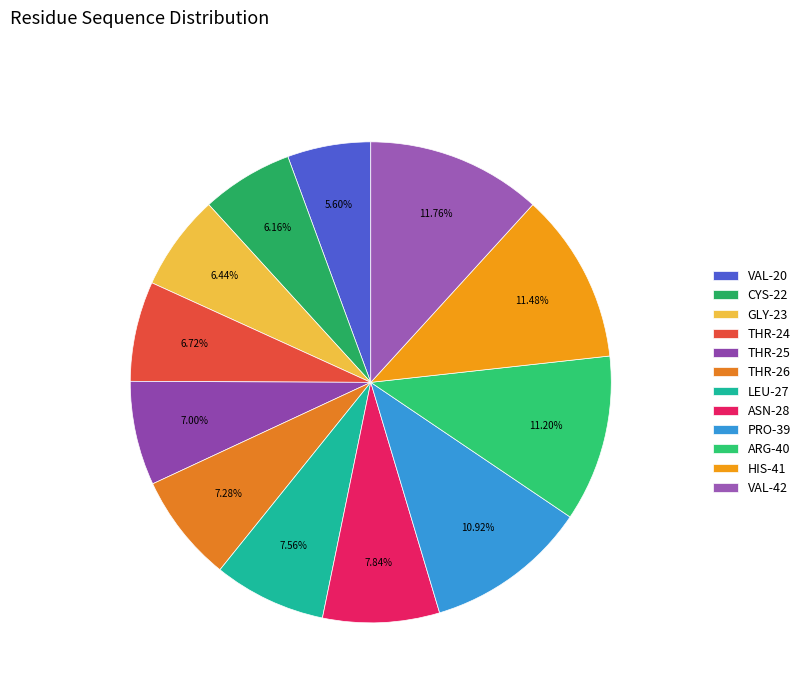

How many slices are in this pie chart?

12